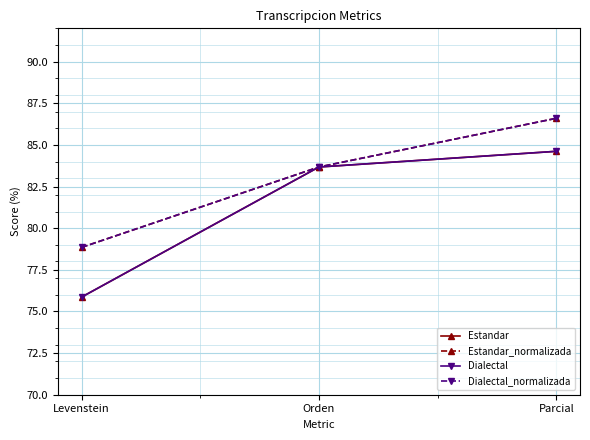

Which series has the largest total across all categories?

Estandar_normalizada